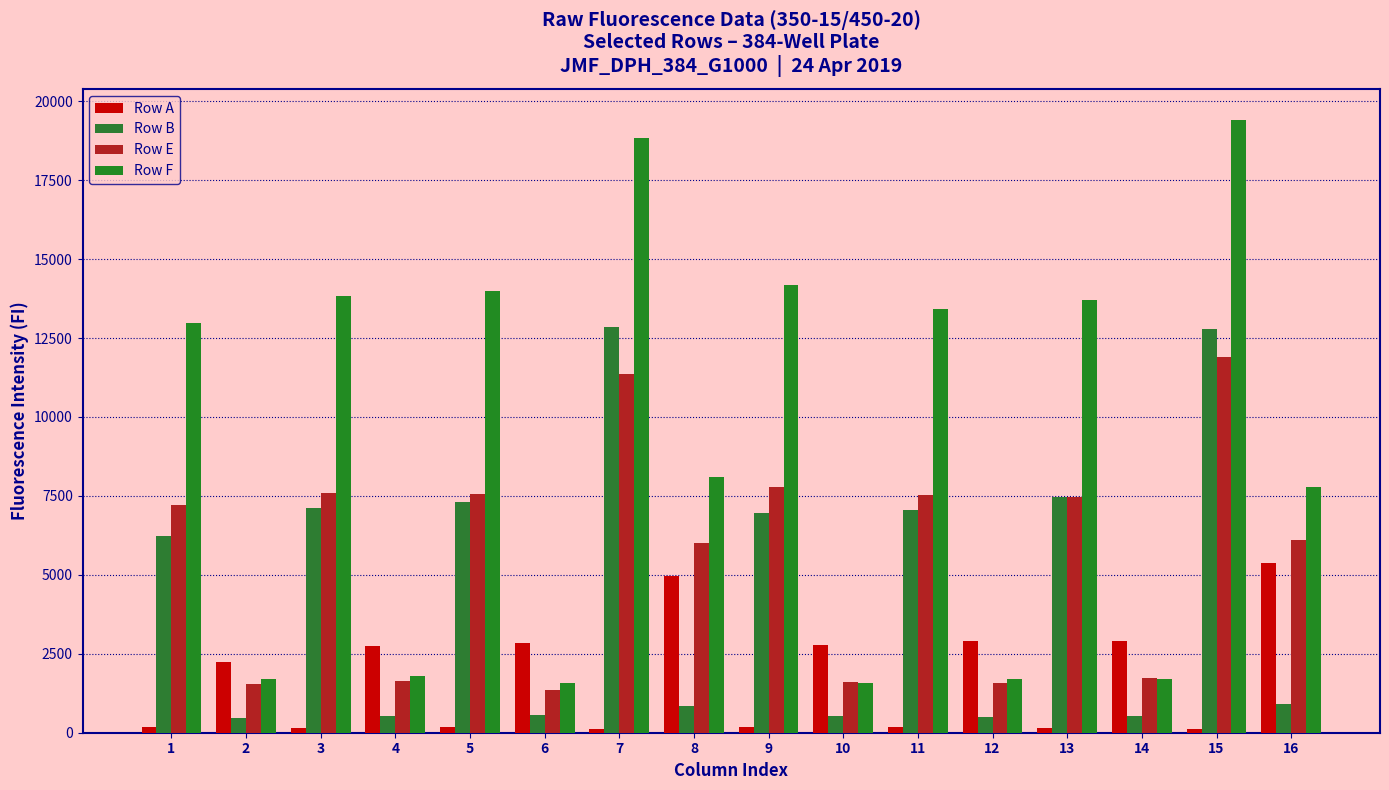

Where is Row E nearest to the value 6628?

16